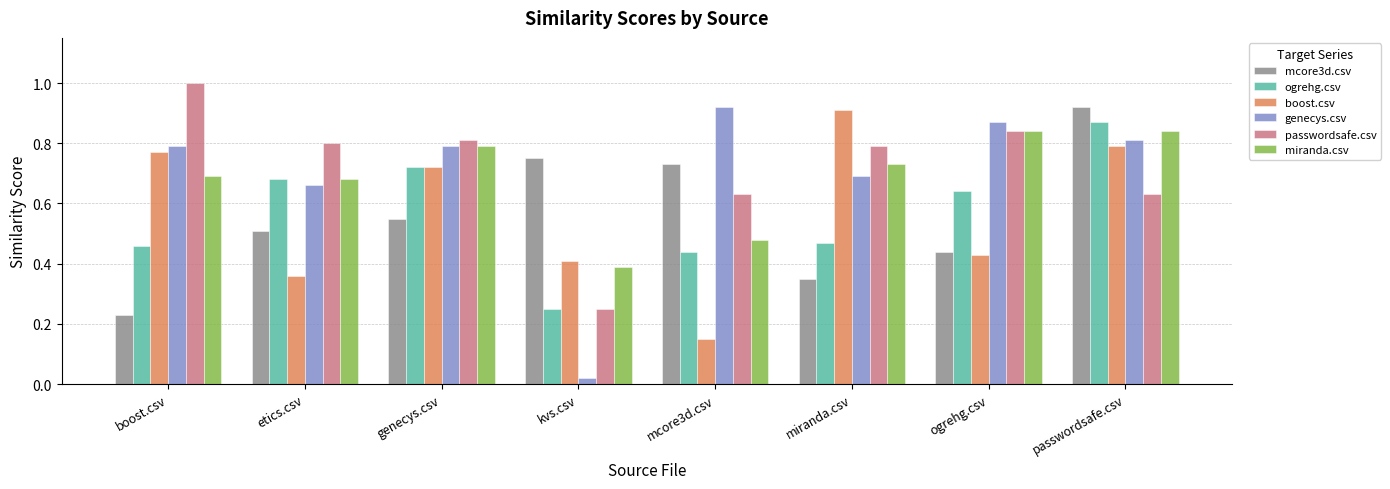

What are all the series names shown in the legend?

mcore3d.csv, ogrehg.csv, boost.csv, genecys.csv, passwordsafe.csv, miranda.csv